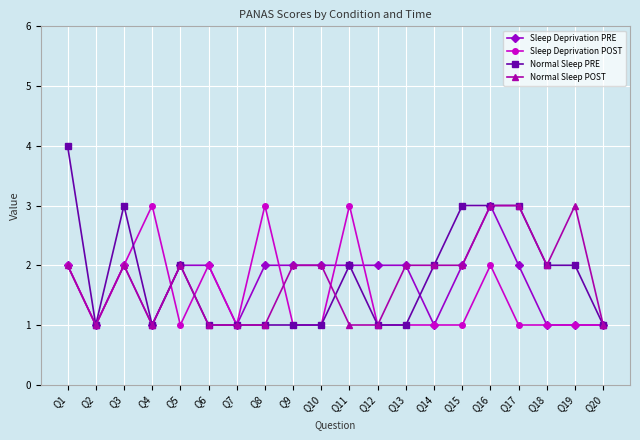

Which series has the largest range (max minus min)?

Normal Sleep PRE